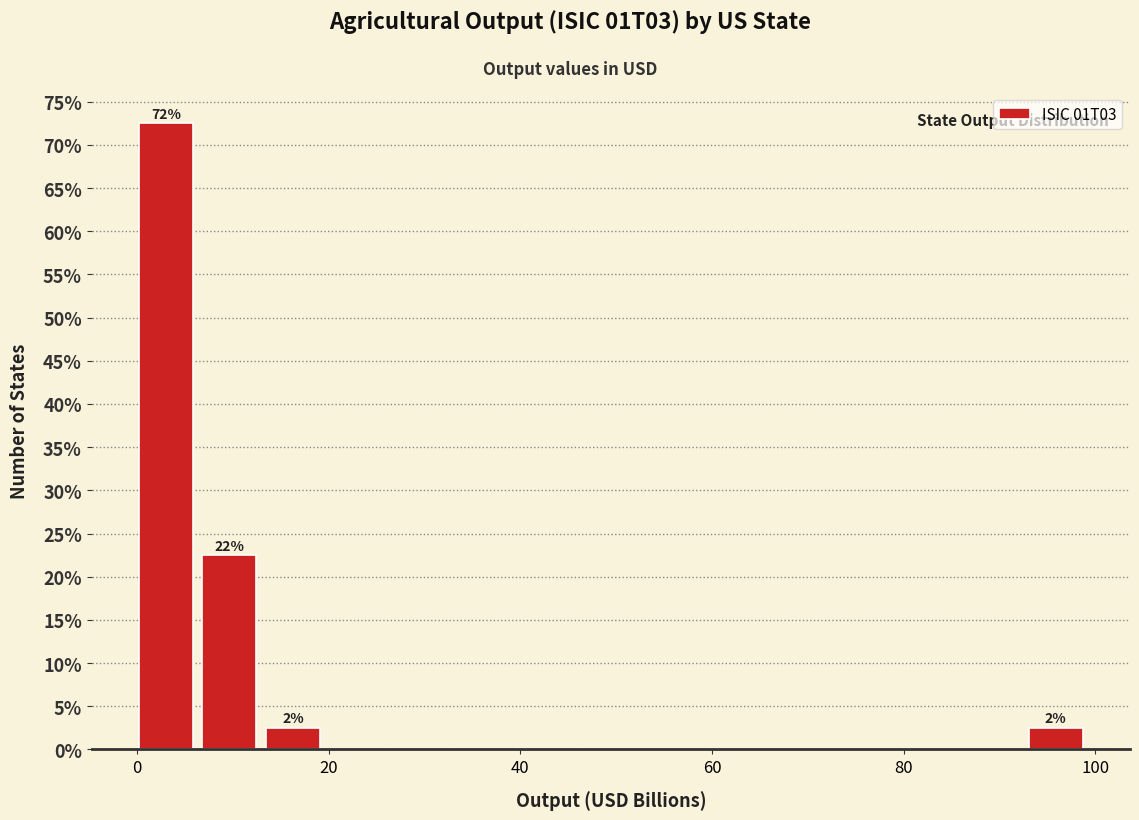

Read against the x-axis, roughly where is the centre of the tallest bar?

2